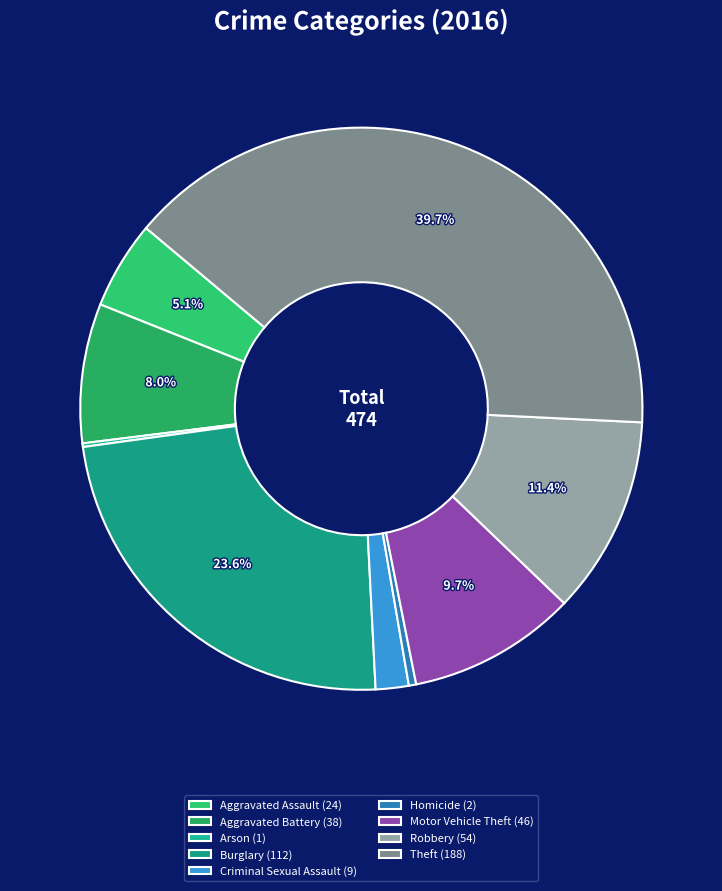

Approximately how many times larger is the value at Homicide compared to Aggravated Battery?

0.1